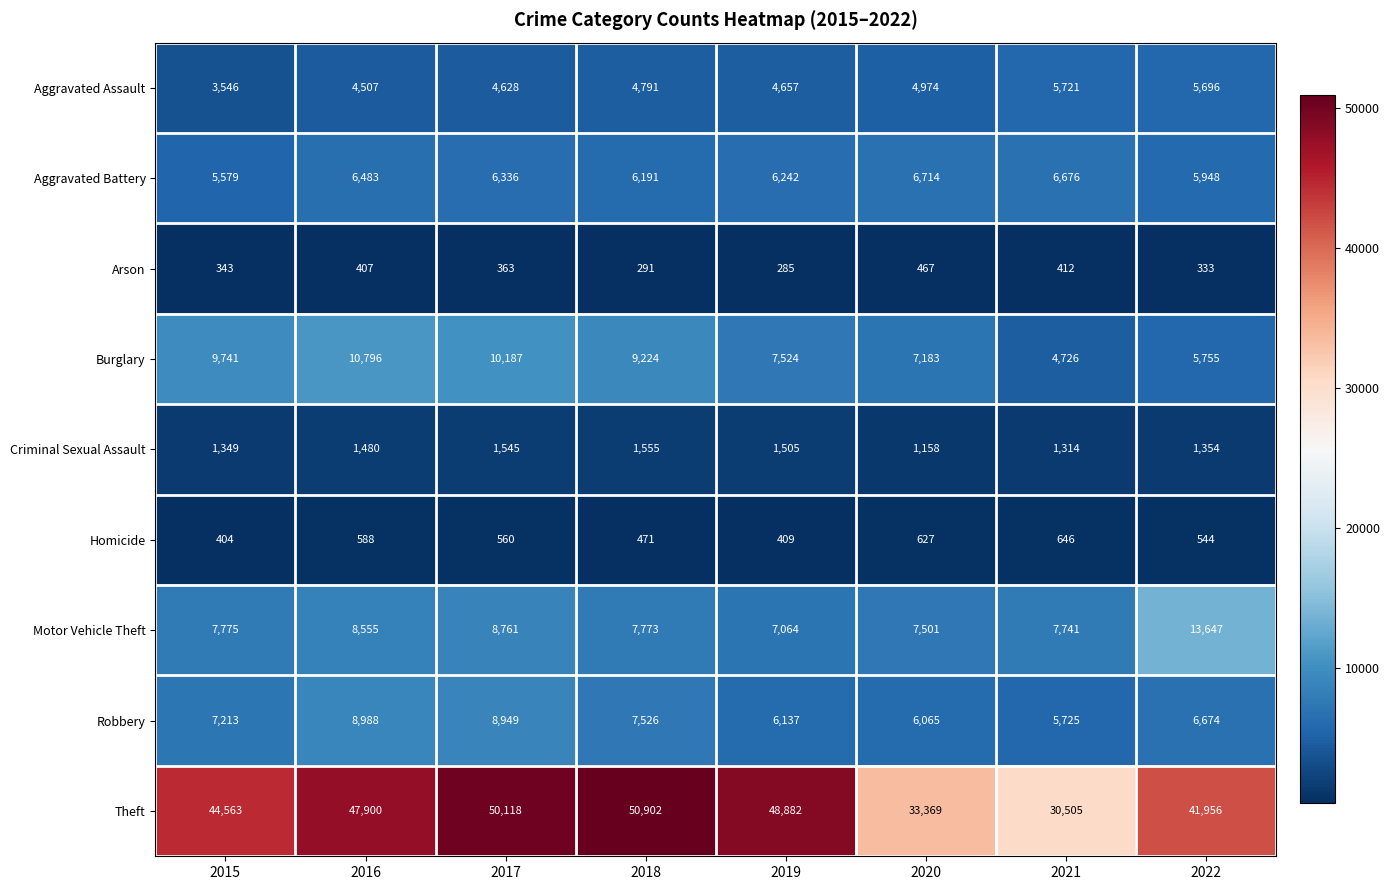

Rank the series by their maximum value, from highest to lowest.

Theft, Motor Vehicle Theft, Burglary, Robbery, Aggravated Battery, Aggravated Assault, Criminal Sexual Assault, Homicide, Arson